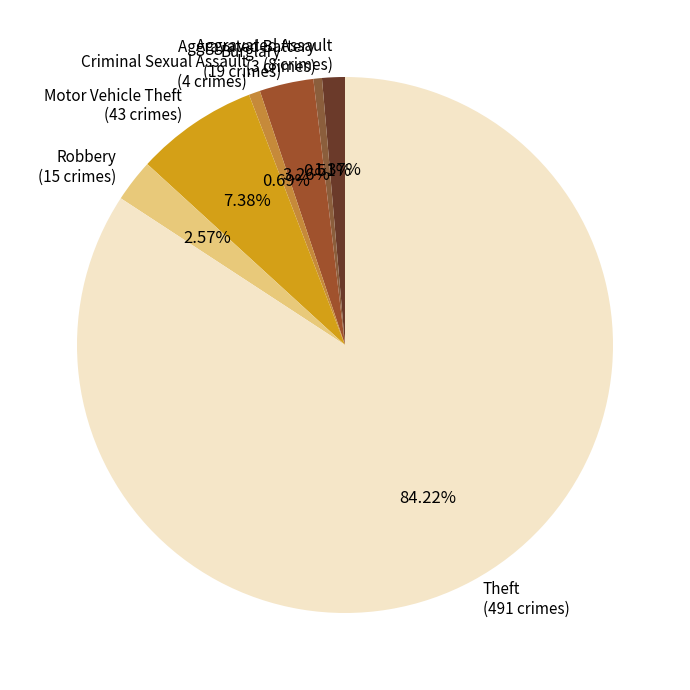

What is the total percentage of Aggravated Battery and Aggravated Assault?

1.9%